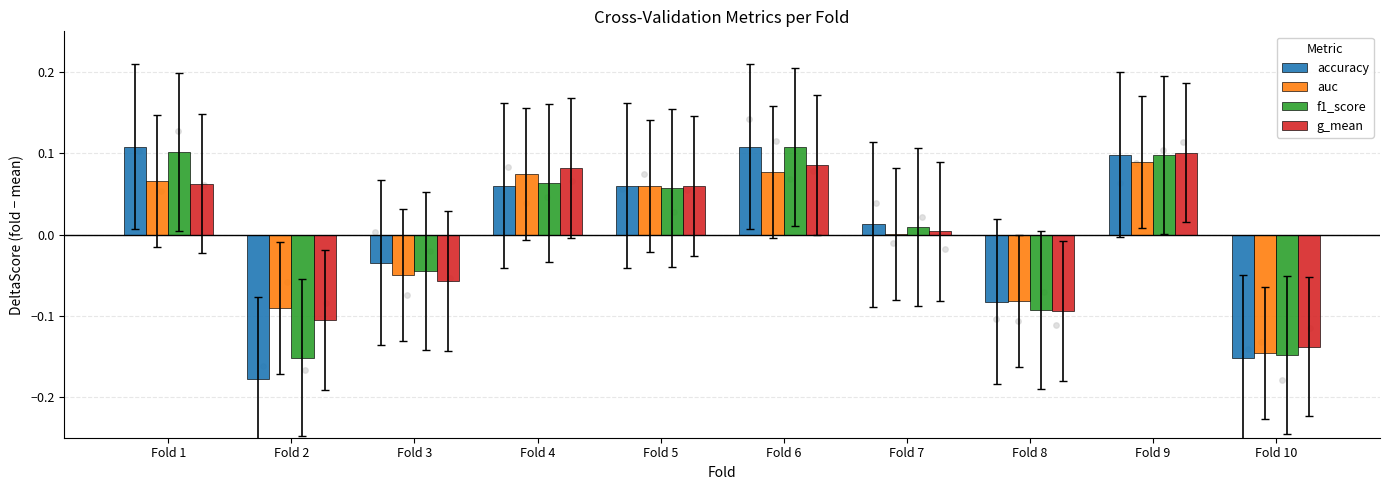

Which series has the largest Y range (max minus min)?

accuracy